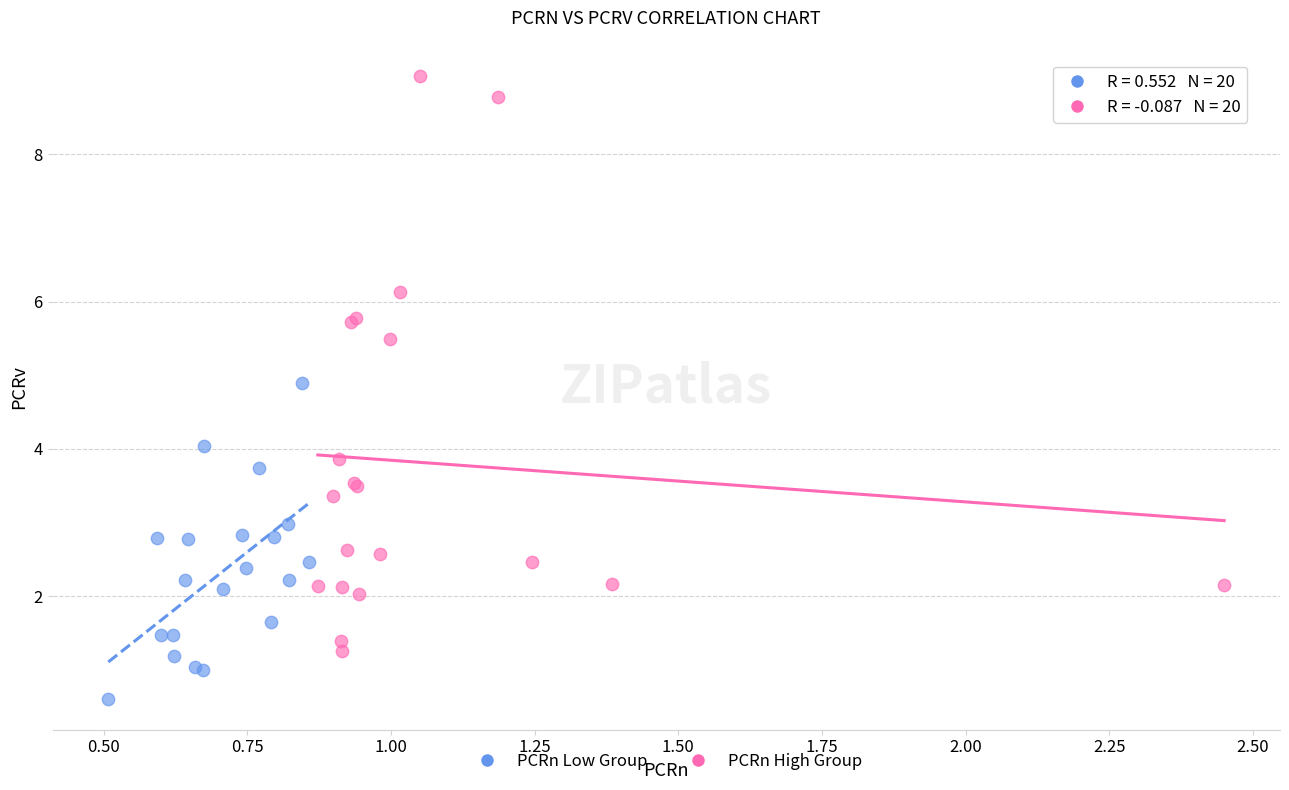

Which series contains the lowest Y value?

PCRn Low Group